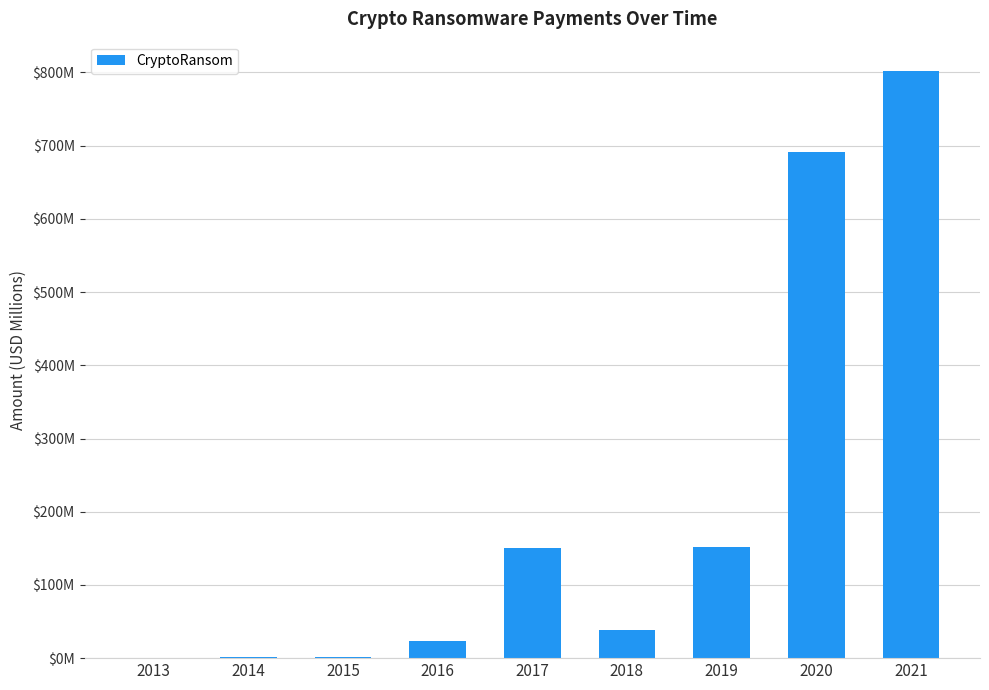

Reading left to right, what are all the values shown in this chart?

2013=0.5	2014=1.1	2015=1.0	2016=24.0	2017=150.0	2018=39.0	2019=152.0	2020=692.0	2021=802.0